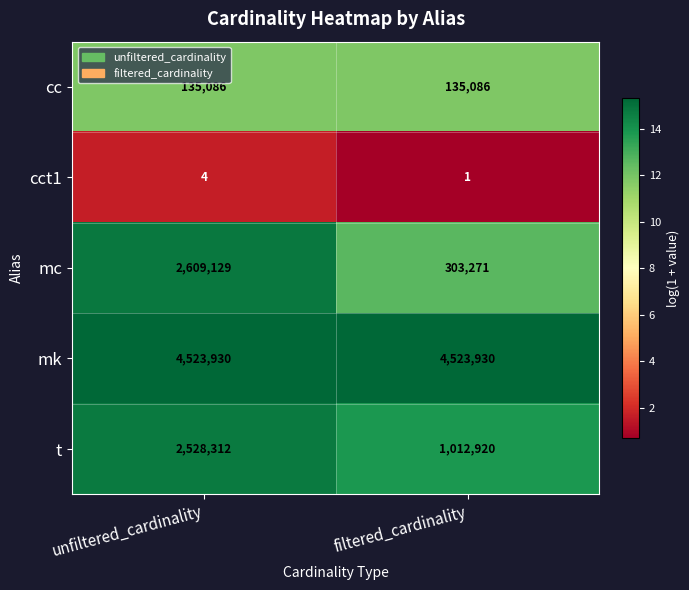

At how many categories does at least one series exceed 10?

2